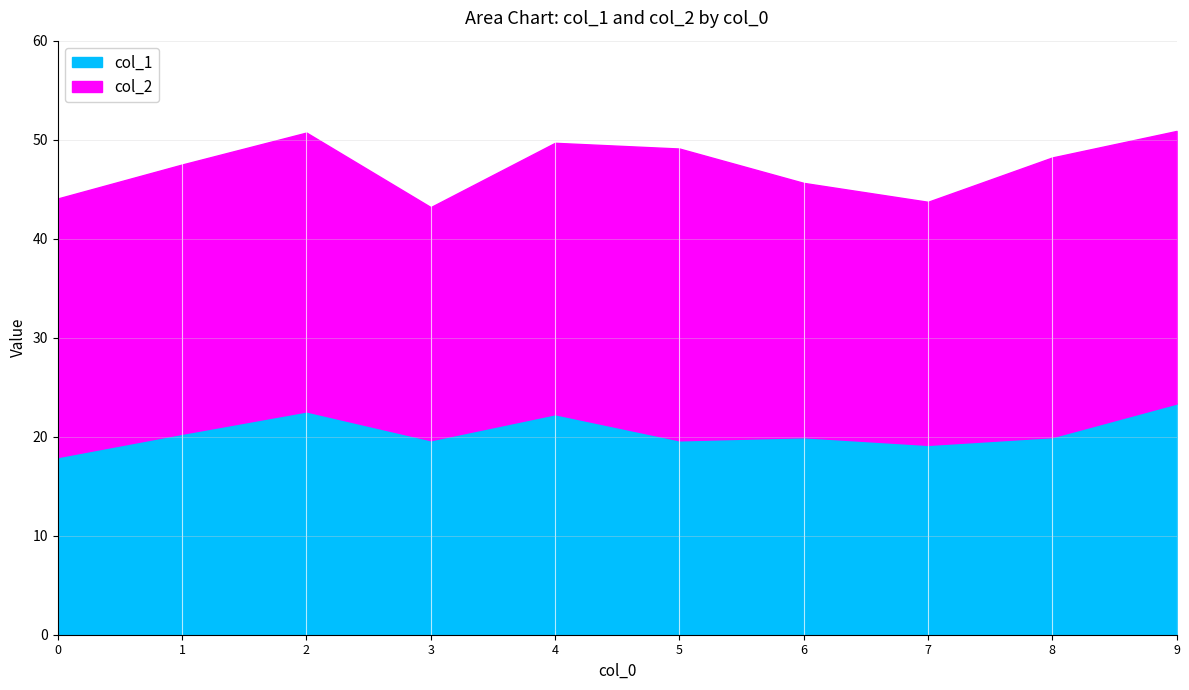

What is the minimum value shown in the chart?

17.9